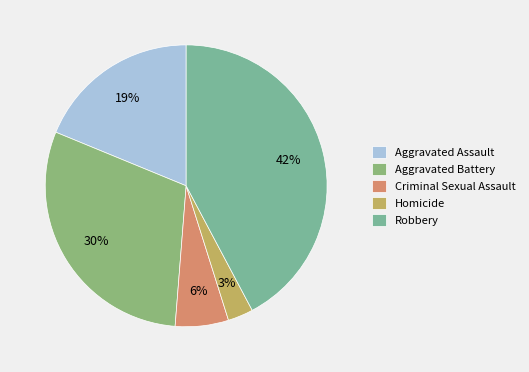

Combined, do Aggravated Assault and Criminal Sexual Assault account for over 50%?

No